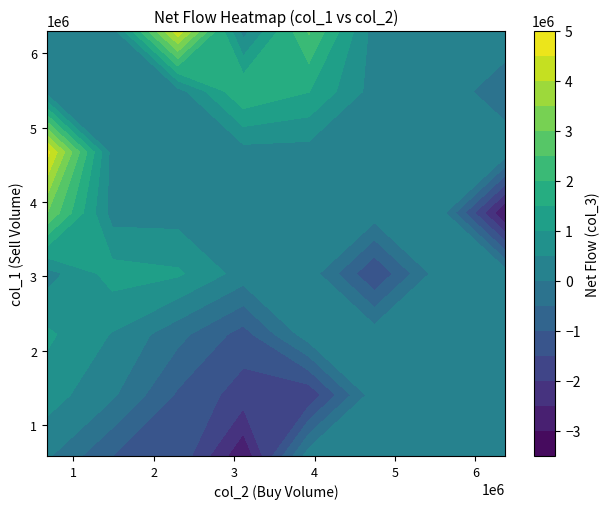

What is the sum of all col_1 values?

93764555